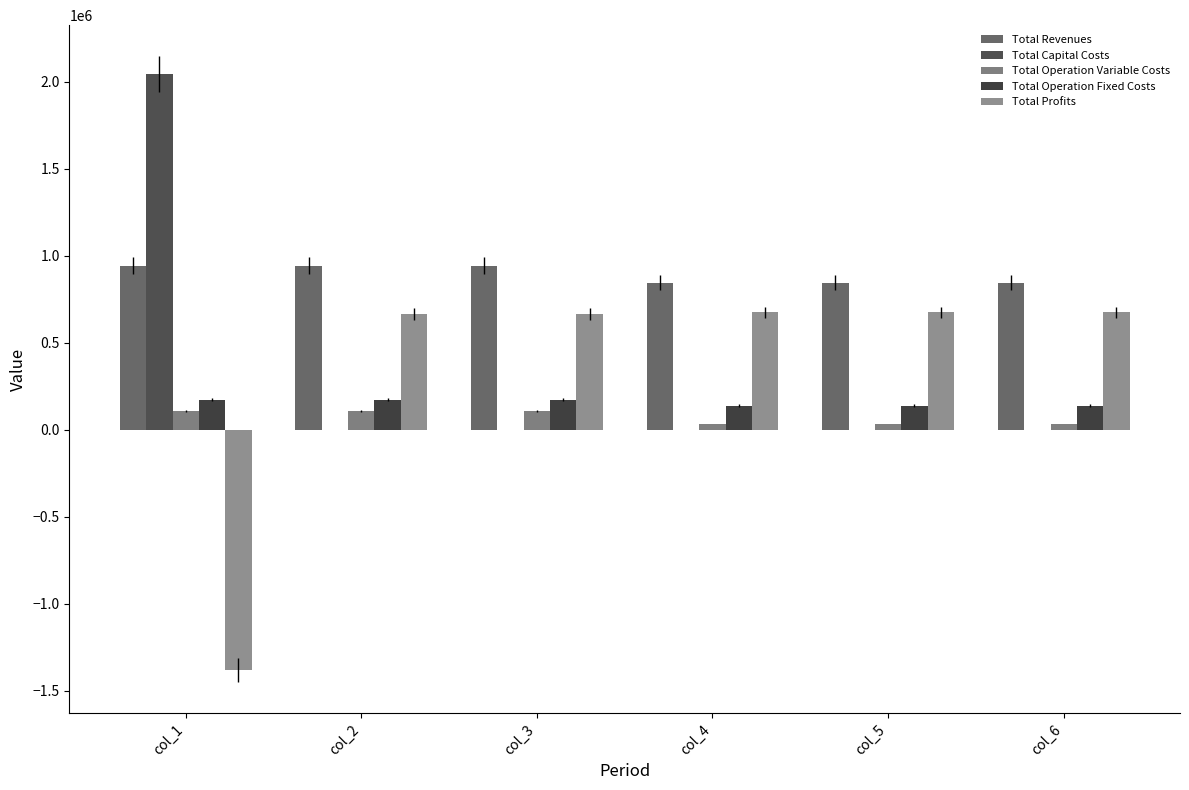

Between col_3 and col_6, which is larger?

col_3